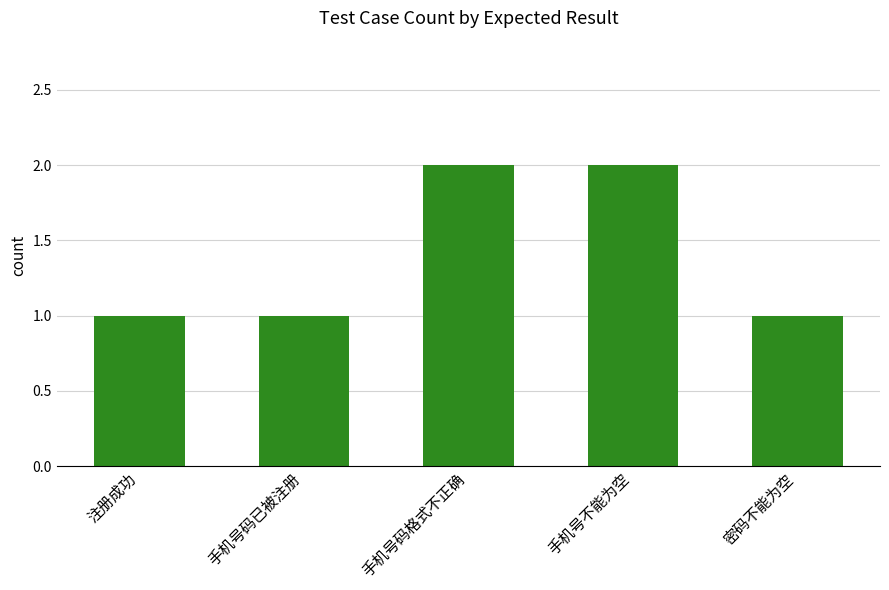

What is the difference between the maximum and minimum values?

1